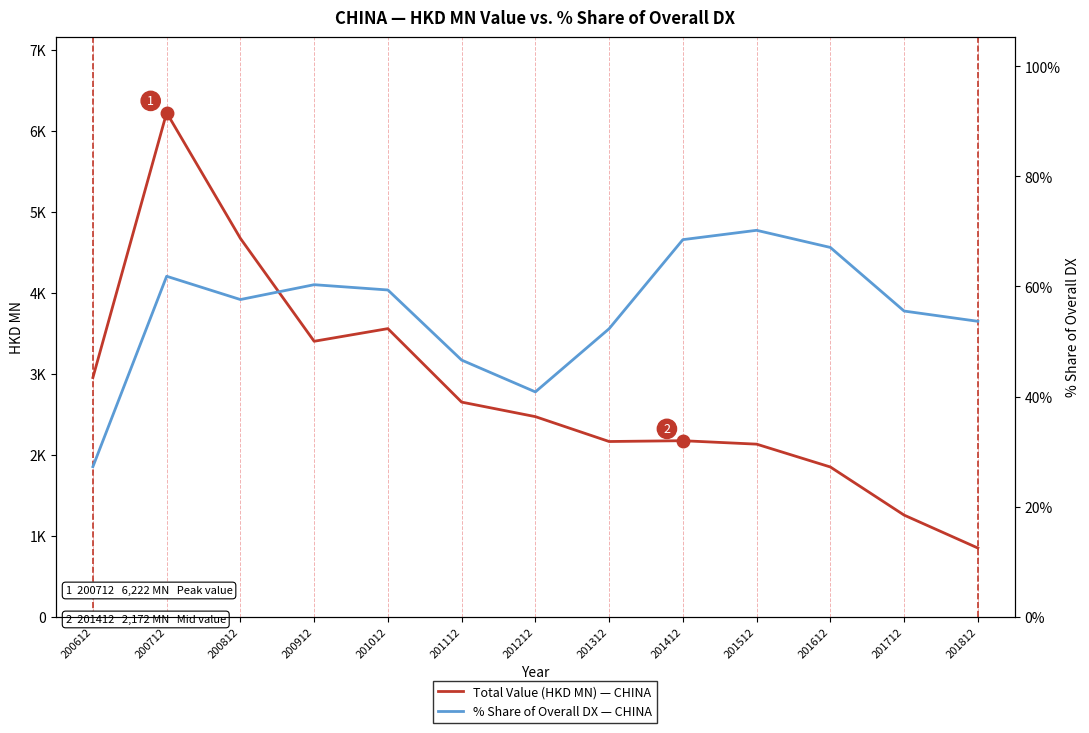

What is the value of the % Share of overall DX point at the 8th from the left?

52.3